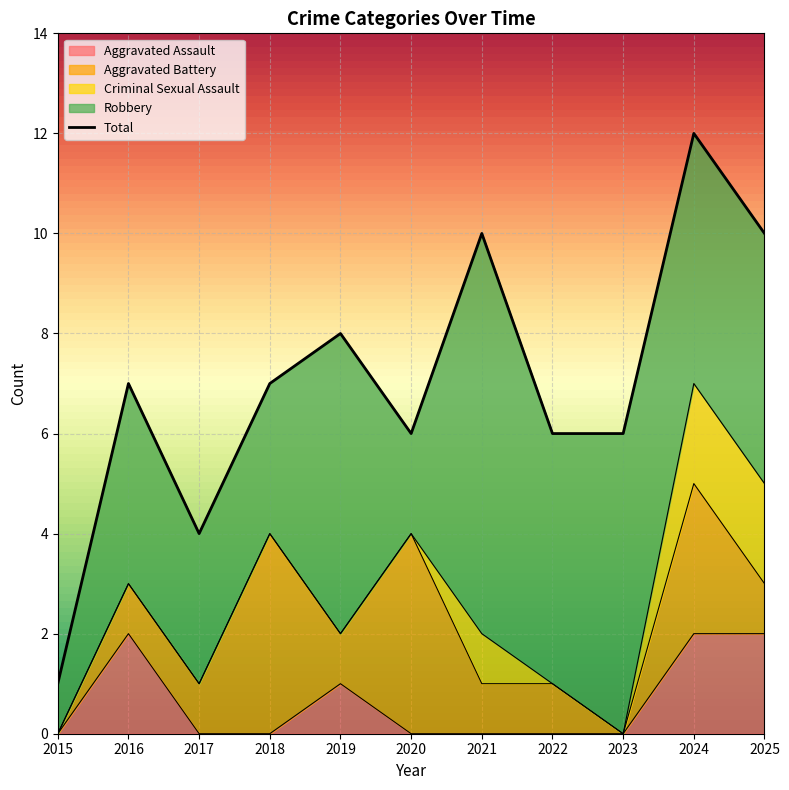

What is the change in value from 2015 to 2020?

+5